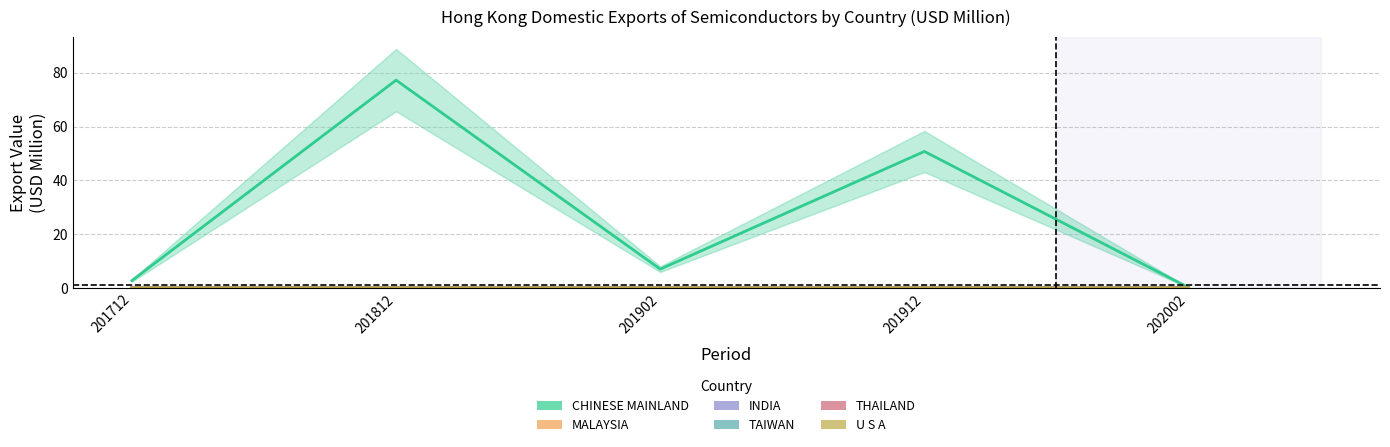

Reading left to right, transcribe all the data shown in this chart.

CHINESE MAINLAND: 2.7	77.3	7.0	50.8	0.2
MALAYSIA: 0.0	0.0	0.0	0.0	0.0
INDIA: 0.0	0.0	0.0	0.0	0.0
TAIWAN: 0.0	0.0	0.0	0.0	0.0
THAILAND: 0.0	0.0	0.0	0.0	0.0
U S A: 0.0	0.0	0.0	0.0	0.0